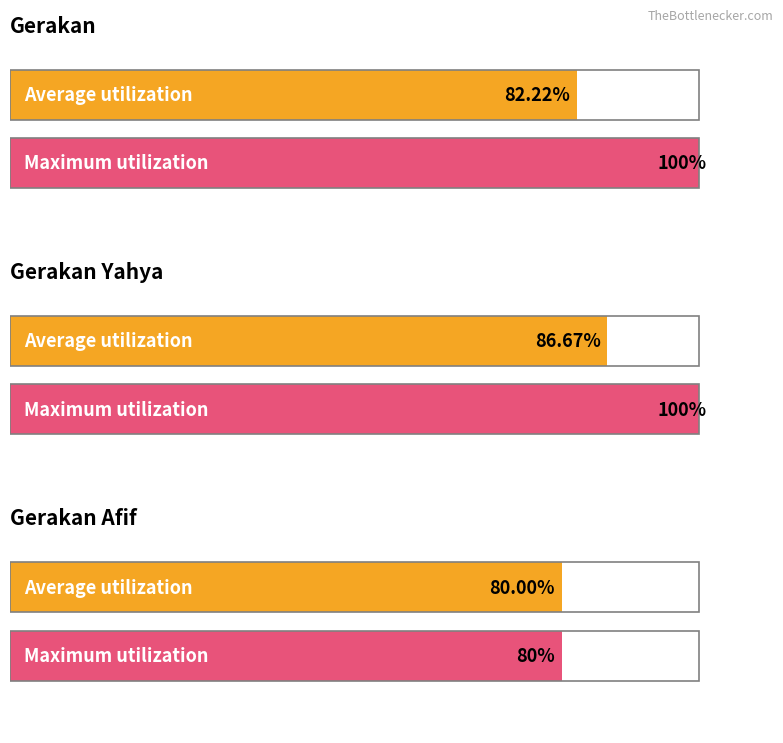

Which category has the lowest value across all series?

Gerakan Afif